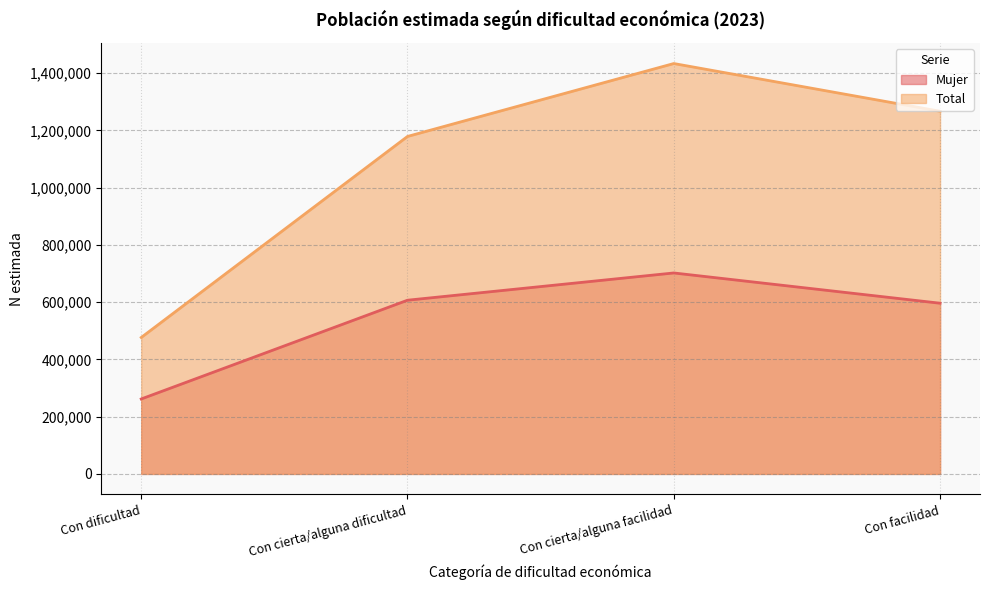

Which category has the highest value across all series?

Con cierta/alguna facilidad